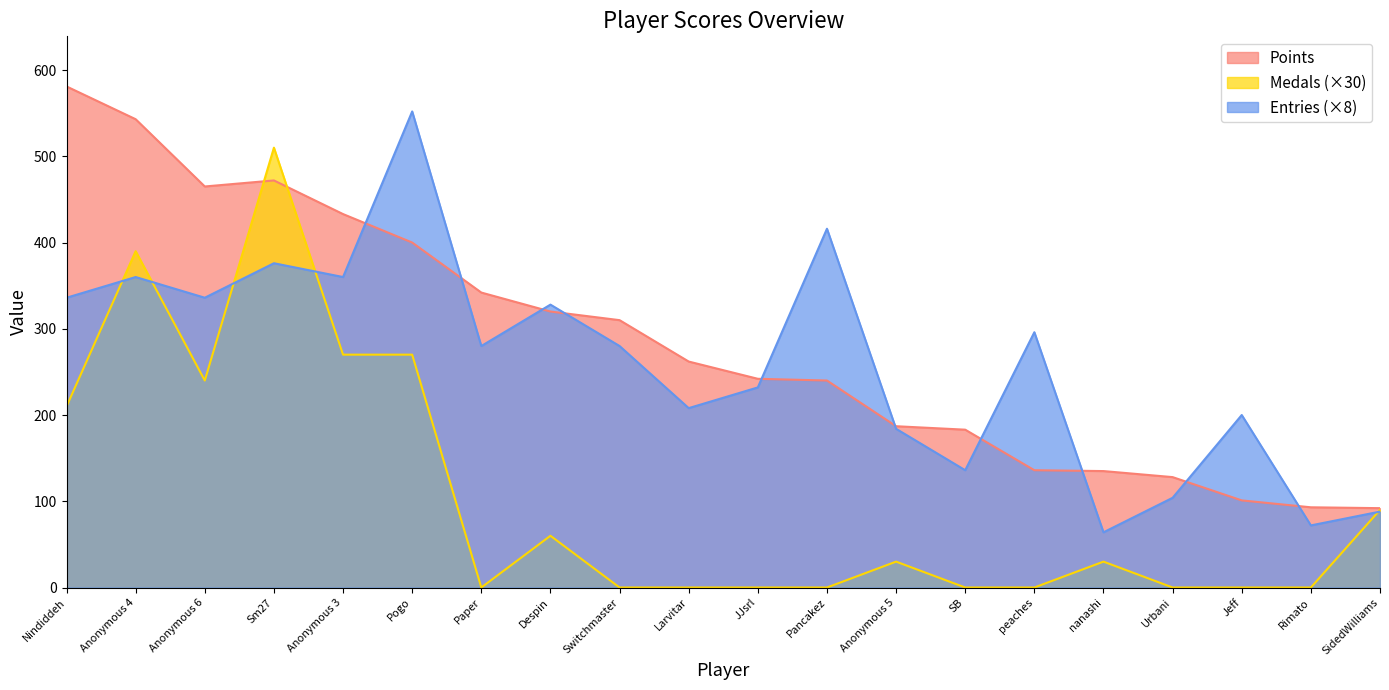

How many times do Medals and Points cross each other?

2